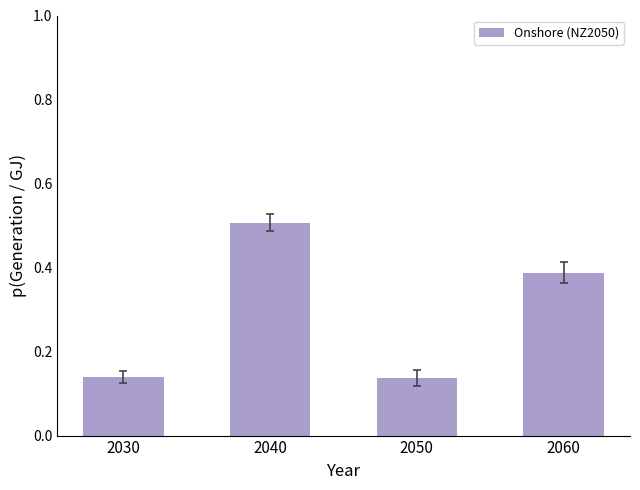

What is the change in value from 2030 to 2040?

+0.4